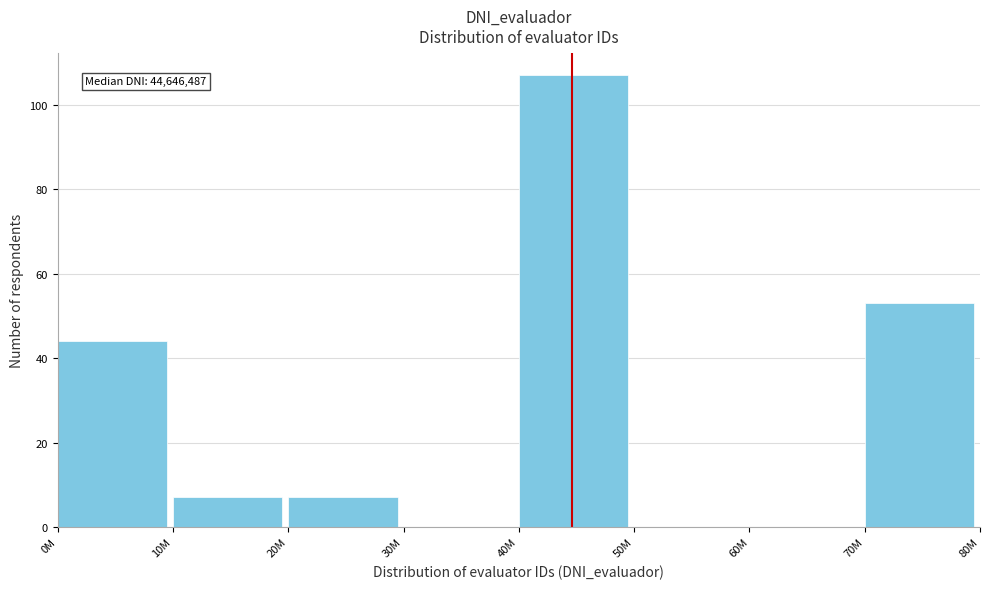

Reading right to left, extract all data points from this chart.

70M=53	60M=0	50M=0	40M=107	30M=0	20M=7	10M=7	0M=44